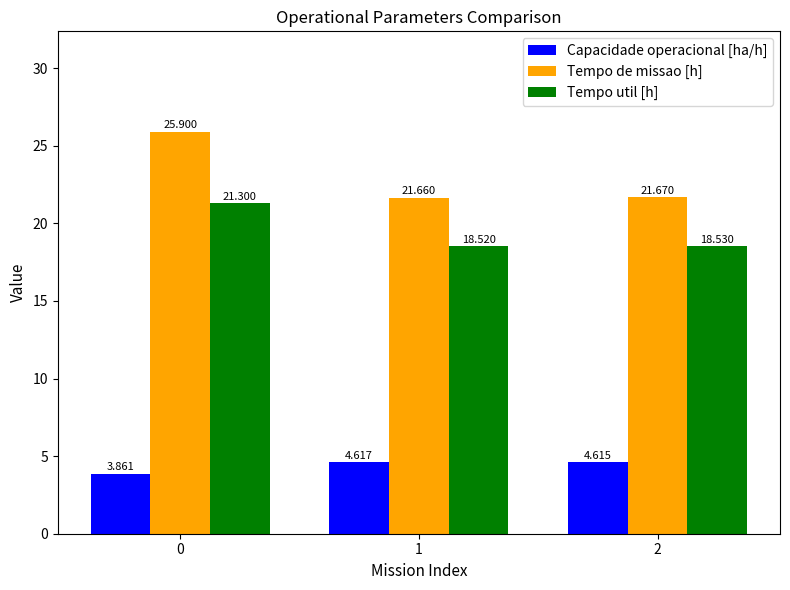

Which series has the widest spread of values?

Tempo de missao [h]